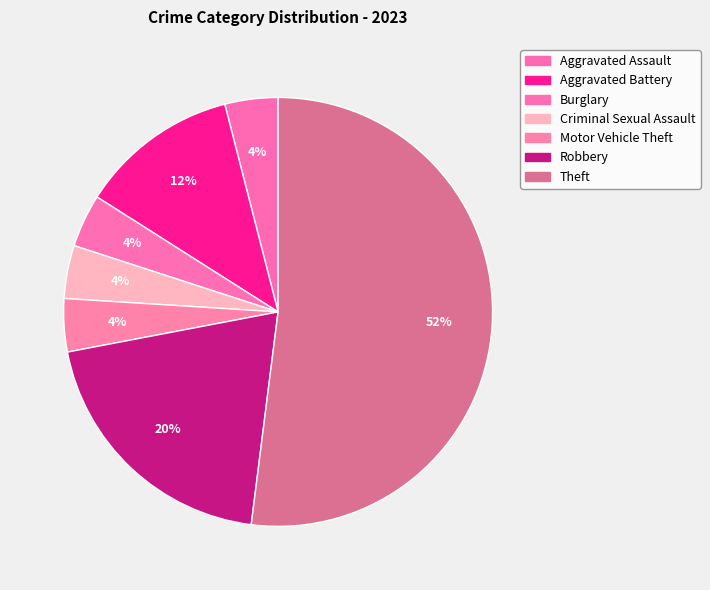

Is it true that Robbery is 7% of the pie?

False